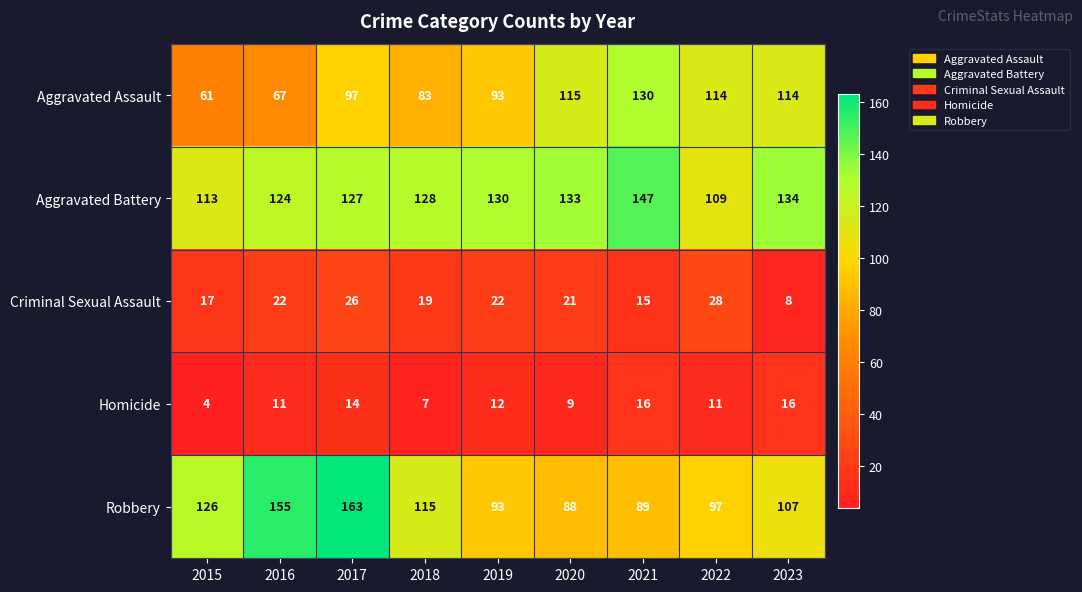

What is the total value across all series at 2015?

321